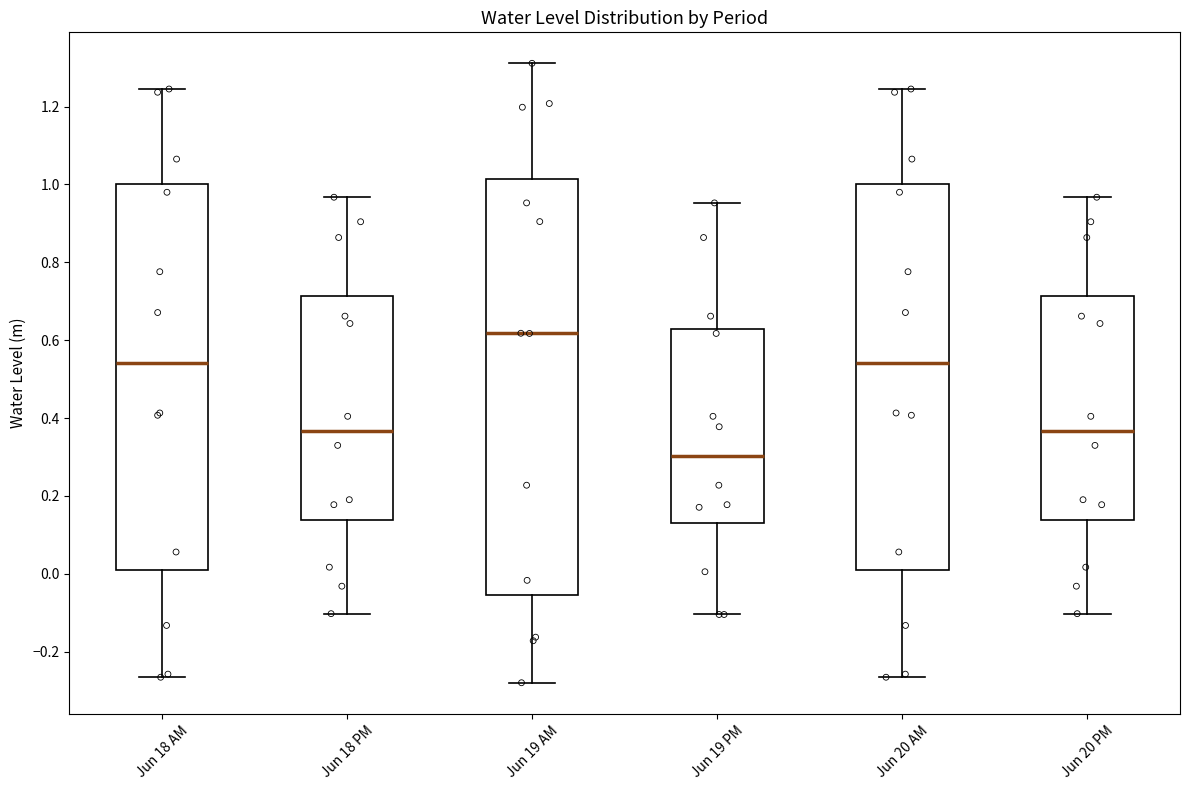

Reading left to right, read every box against the y-axis: the position of its median line, the range the box covers, and the ends of its whiskers. The values are not printed on the chart, so give them approximately, as read against the axis.

Jun 18 AM: median 0.54, box 0.00 to 1.00, whiskers -0.26 to 1.24
Jun 18 PM: median 0.36, box 0.14 to 0.72, whiskers -0.10 to 0.96
Jun 19 AM: median 0.62, box -0.06 to 1.02, whiskers -0.28 to 1.32
Jun 19 PM: median 0.30, box 0.12 to 0.62, whiskers -0.10 to 0.96
Jun 20 AM: median 0.54, box 0.00 to 1.00, whiskers -0.26 to 1.24
Jun 20 PM: median 0.36, box 0.14 to 0.72, whiskers -0.10 to 0.96